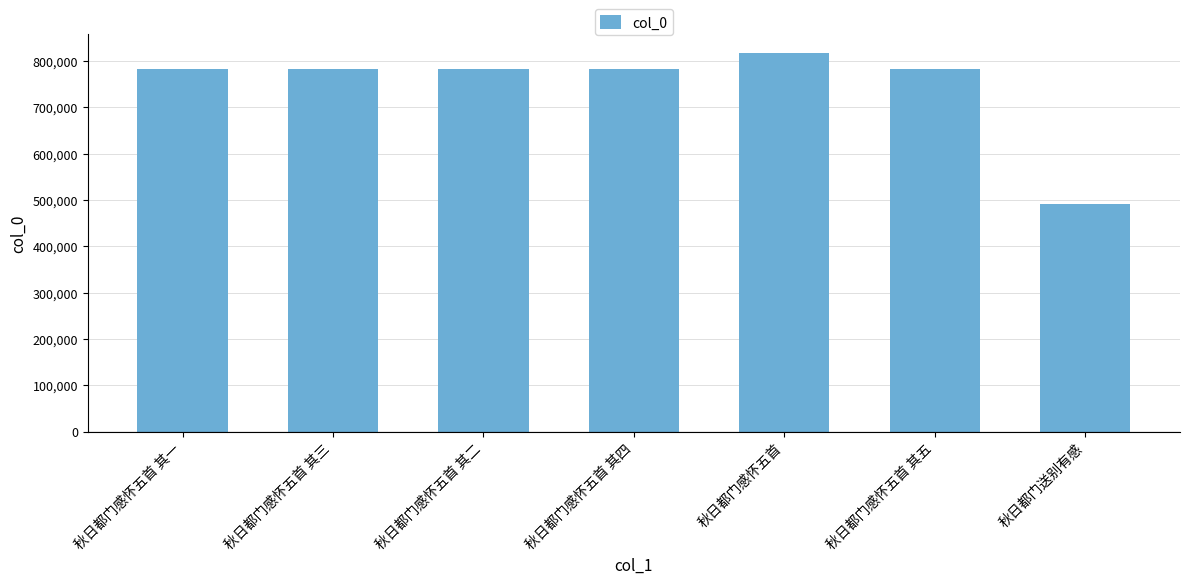

What is the difference between the second highest and second lowest values?

4